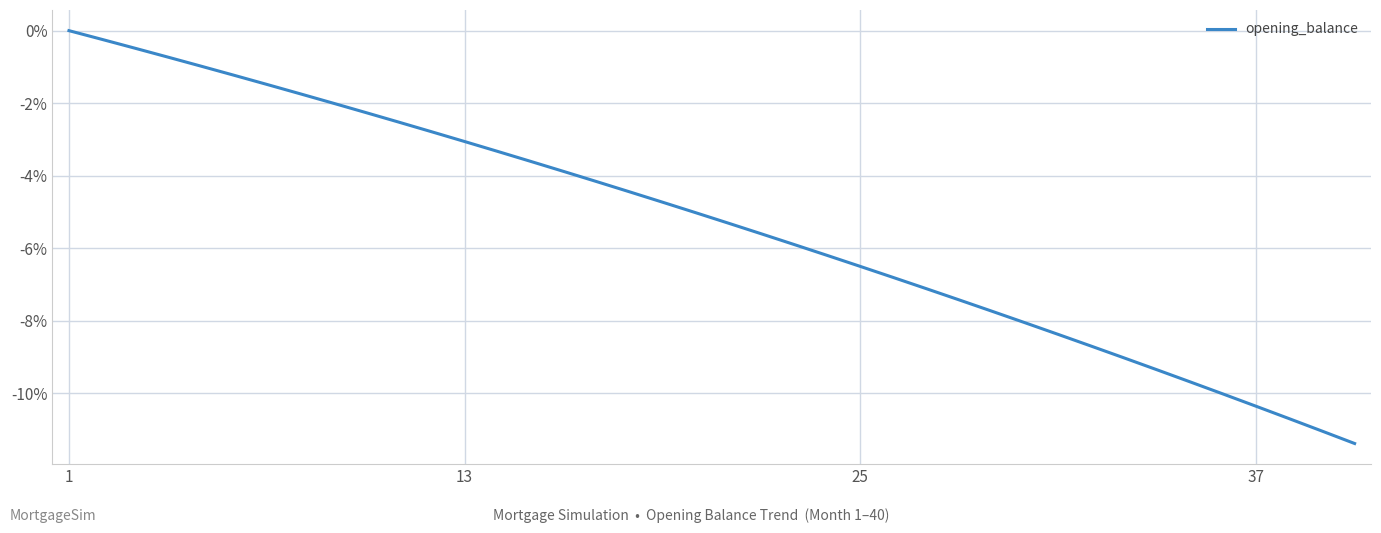

What is the difference between the maximum and minimum values?

11.4